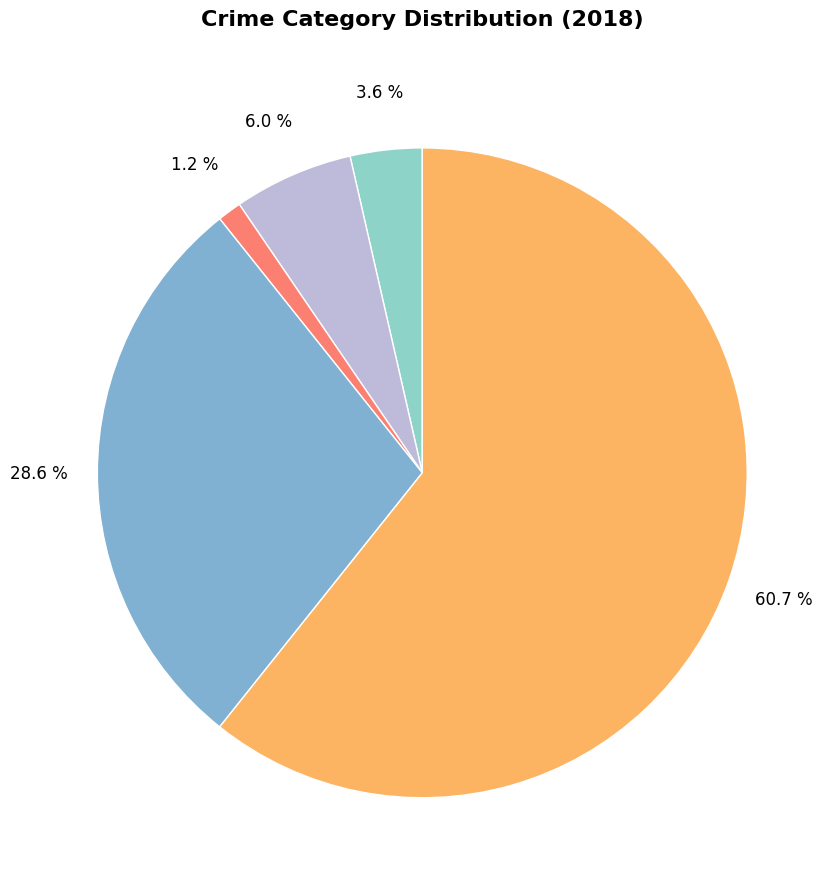

How many segments does this pie chart have?

5